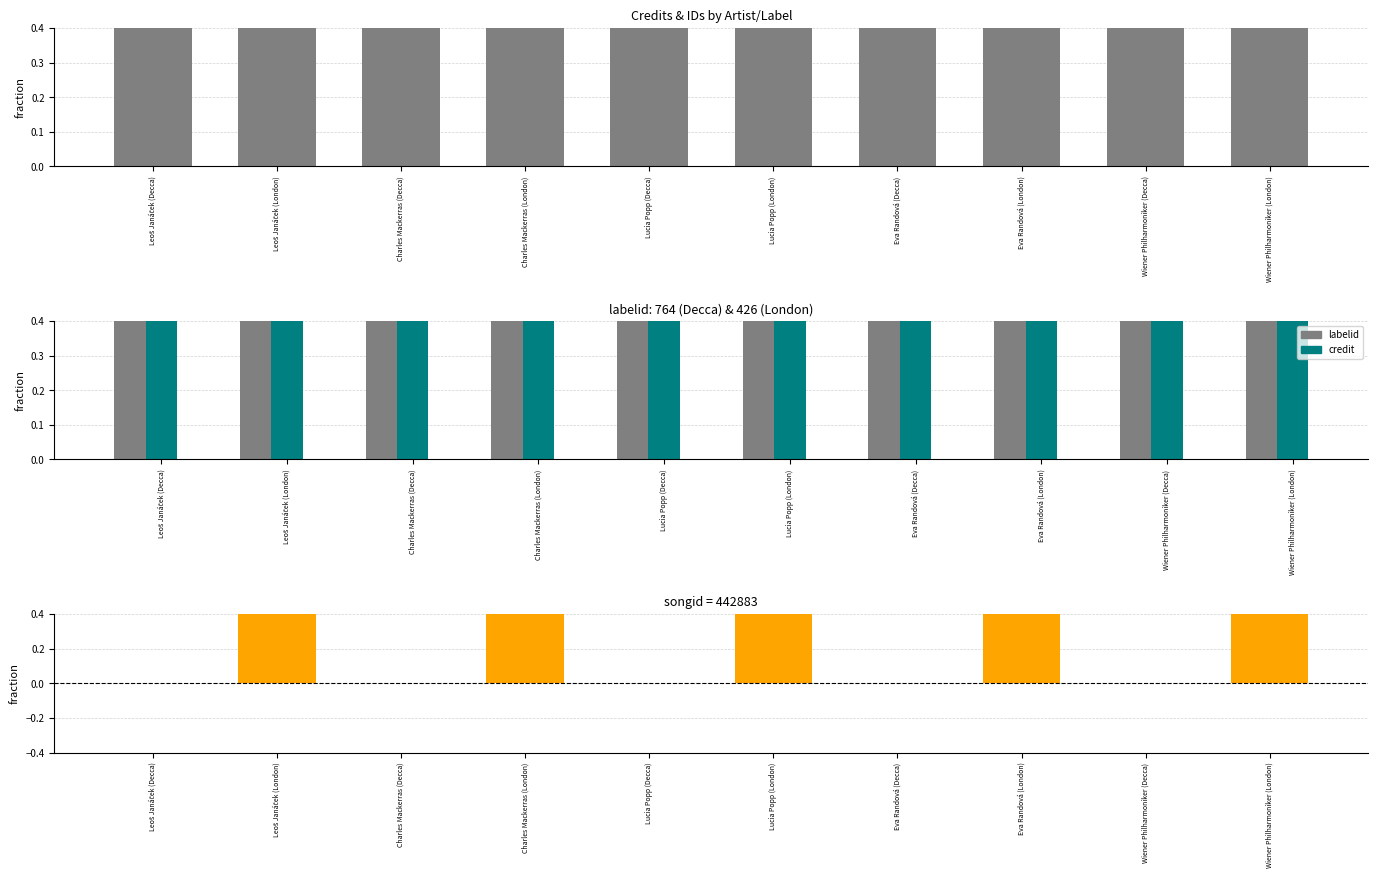

Which label corresponds to the smallest value in the chart?

Leoš Janáček (Decca)